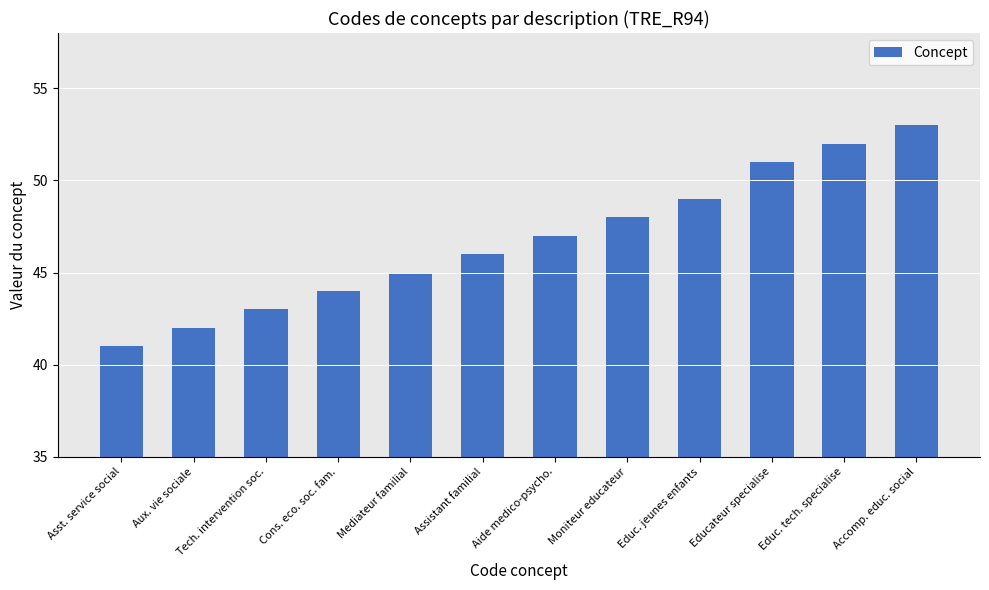

Rank the categories by value from highest to lowest.

Accomp. educ. social, Educ. tech. specialise, Educateur specialise, Educ. jeunes enfants, Moniteur educateur, Aide medico-psycho., Assistant familial, Mediateur familial, Cons. eco. soc. fam., Tech. intervention soc., Aux. vie sociale, Asst. service social